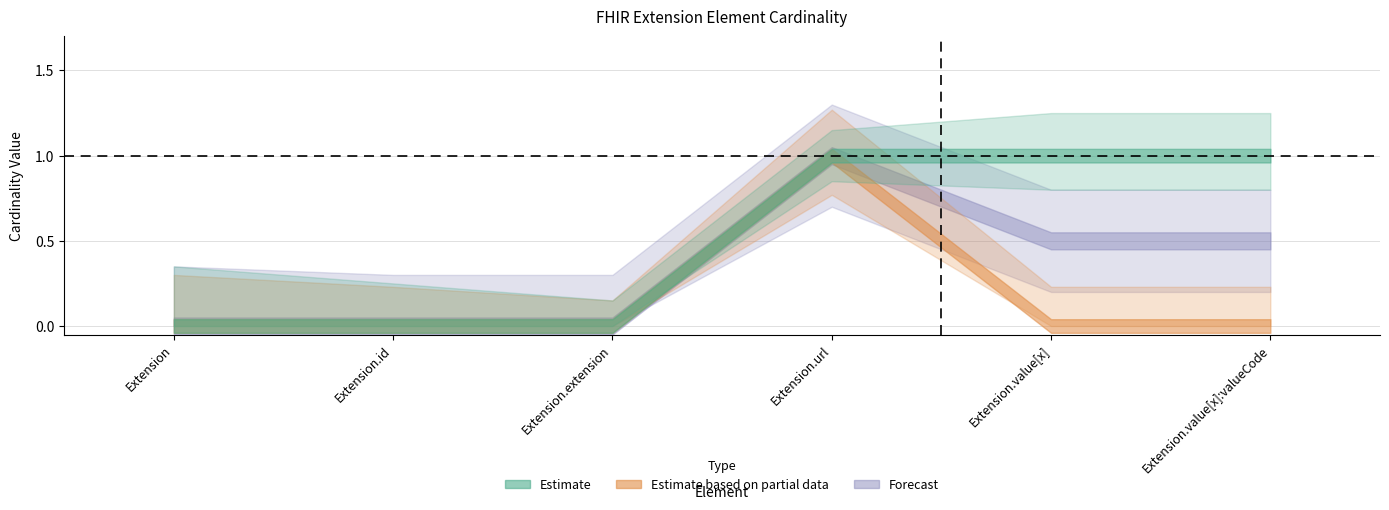

At which label is Base Min closest to 0?

Extension